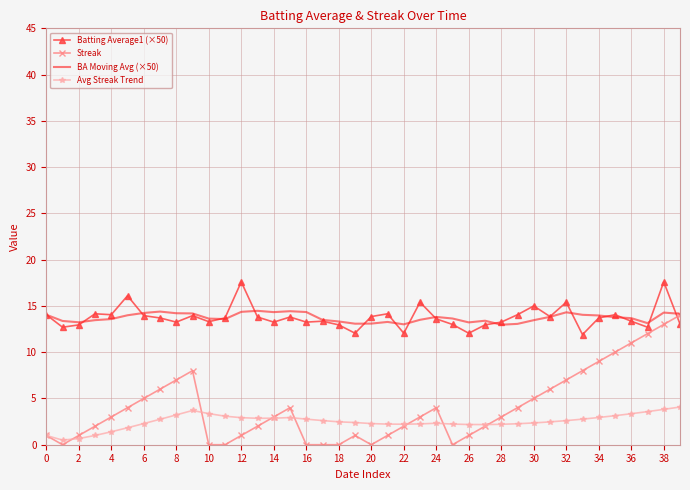

Which series has the largest range (max minus min)?

Streak